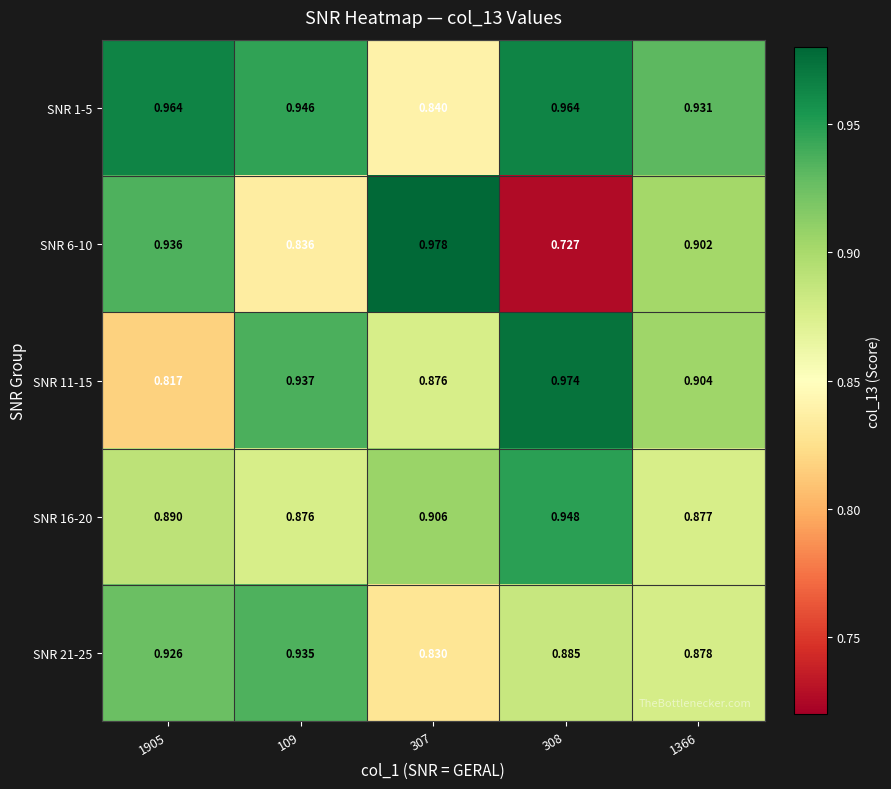

Is the value of SNR 6-10 at 1366 greater than the value of SNR 16-20 at 308?

No